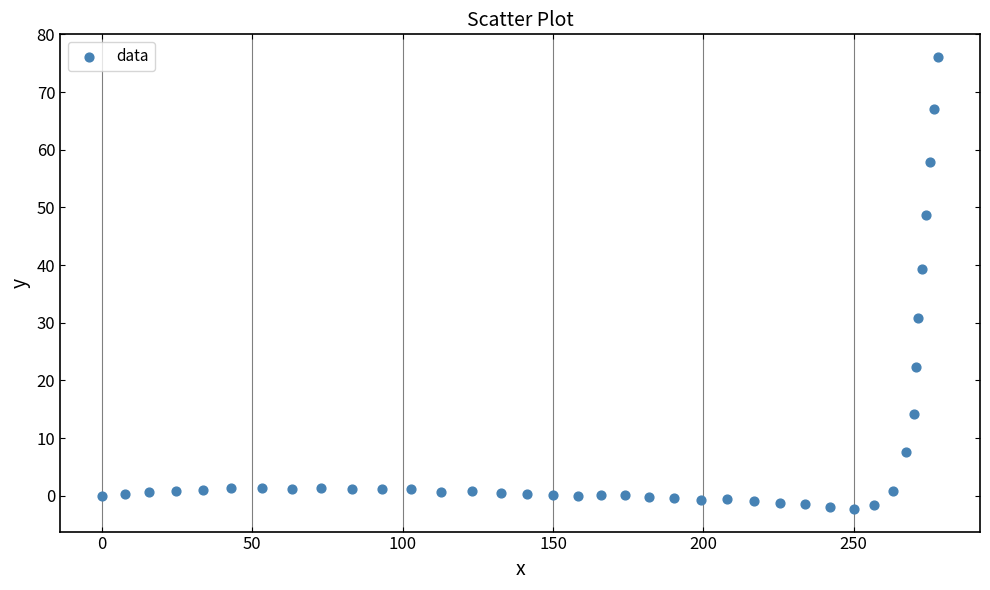

What is the range of X values (max minus min)?

278.1